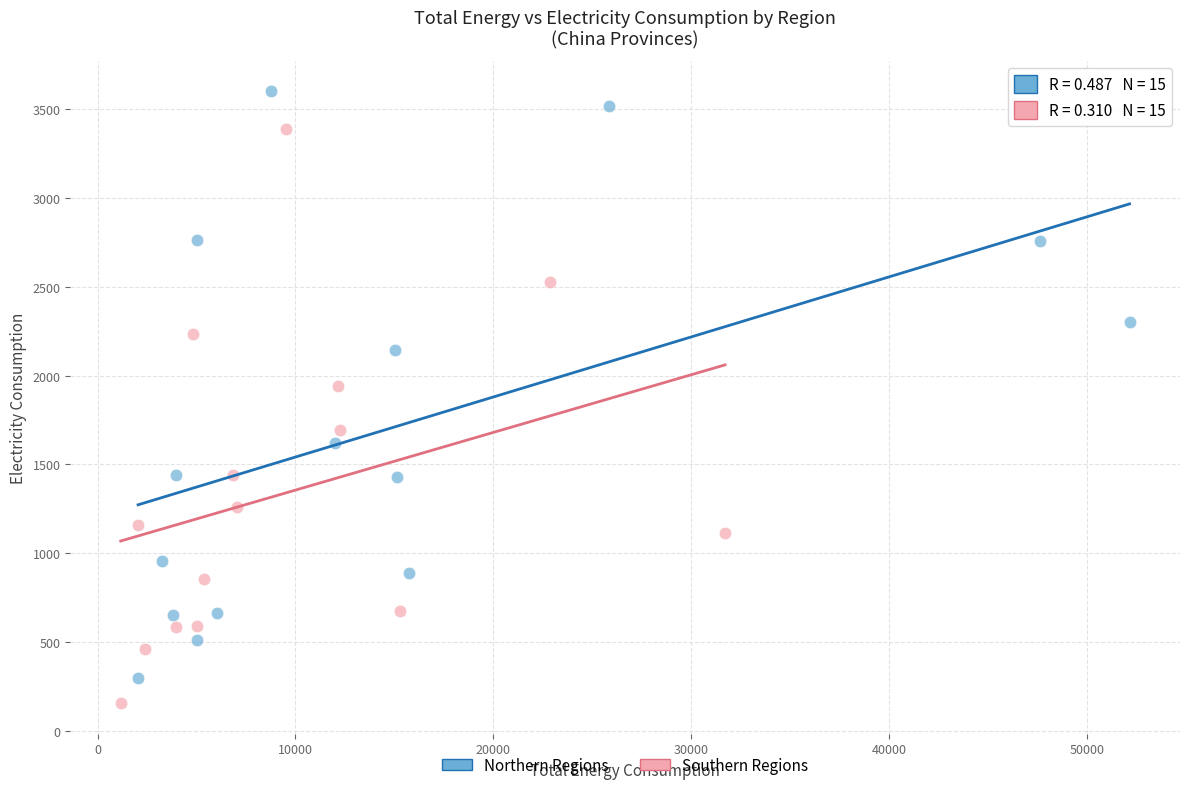

Which series reaches the maximum Y coordinate?

Northern Regions